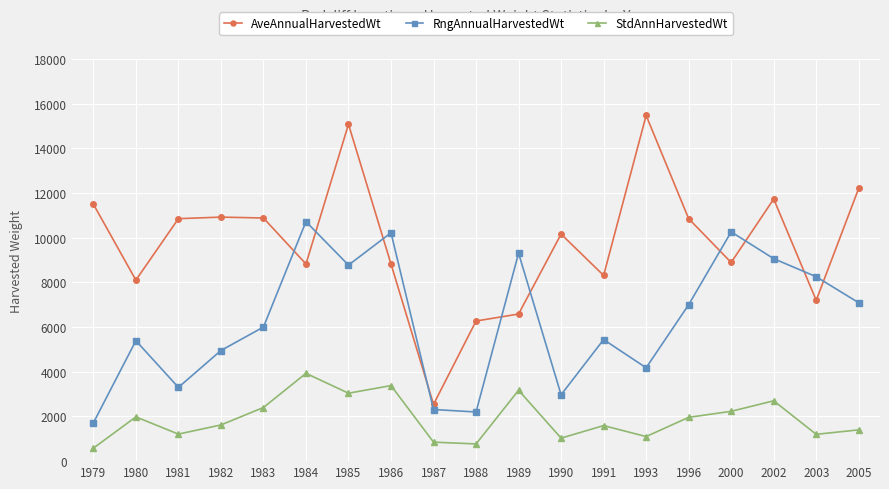

What is the value of the StdAnnHarvestedWt point at the 10th from the left?

770.0